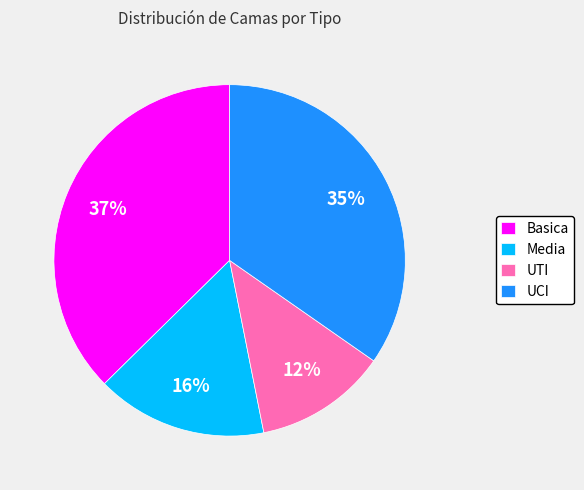

To the nearest percent, what is the difference between the largest and smallest slice percentages?

25%